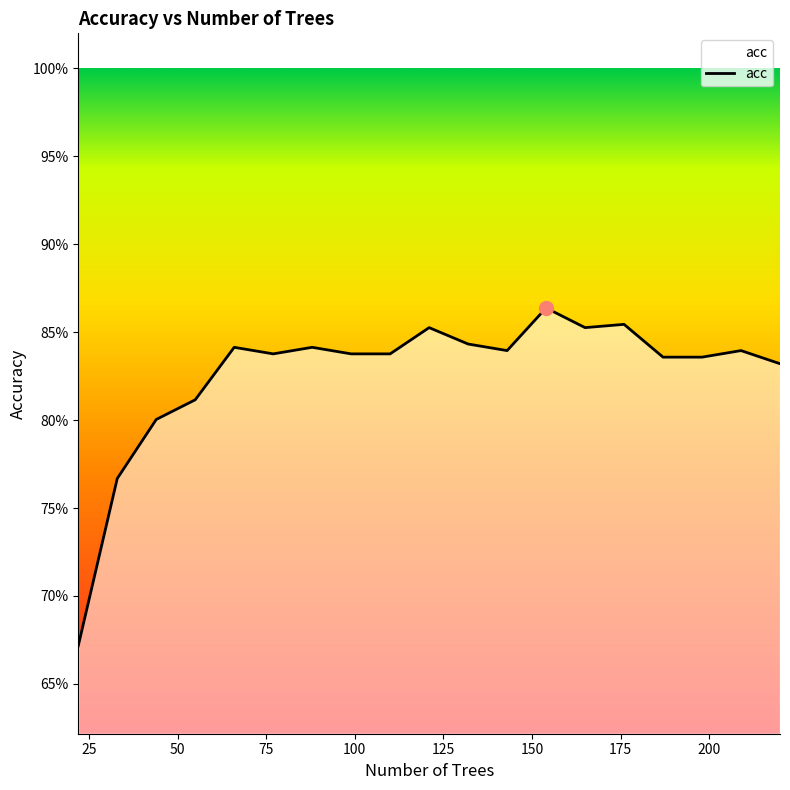

Is this an area chart (filled region under the line)?

Yes